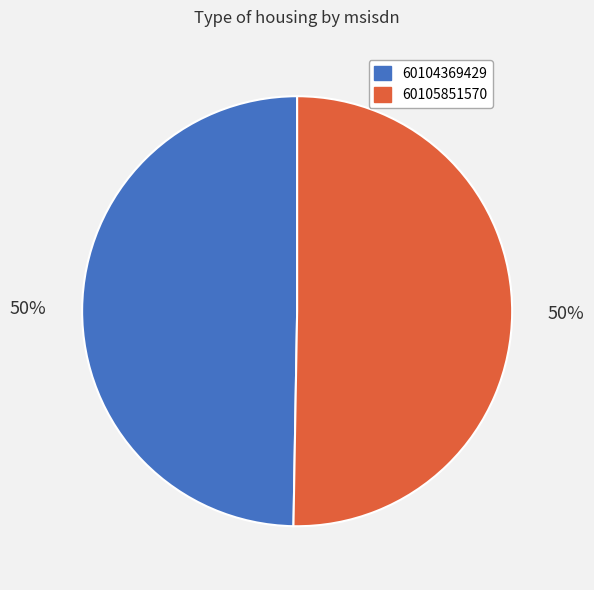

To the nearest percent, what portion does 60104369429 represent?

50%